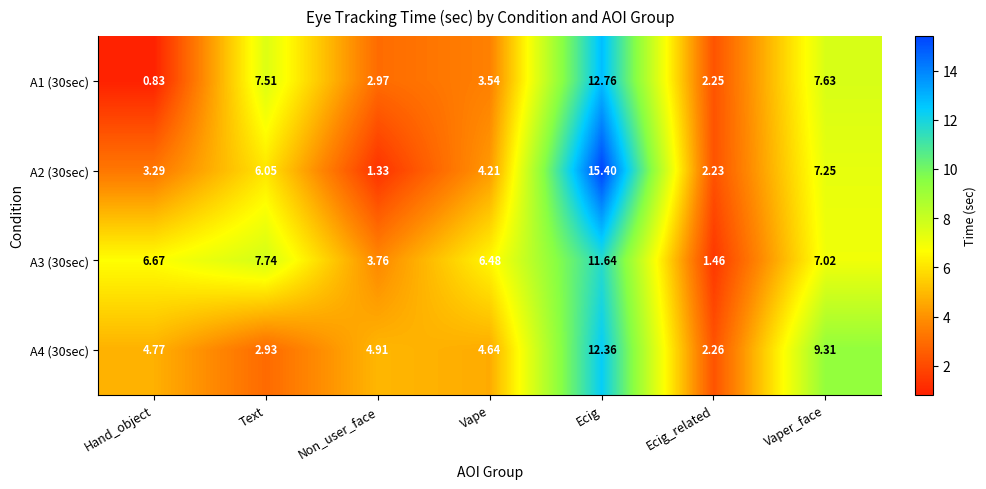

Where is A3 (30sec) nearest to the value 6?

Vape